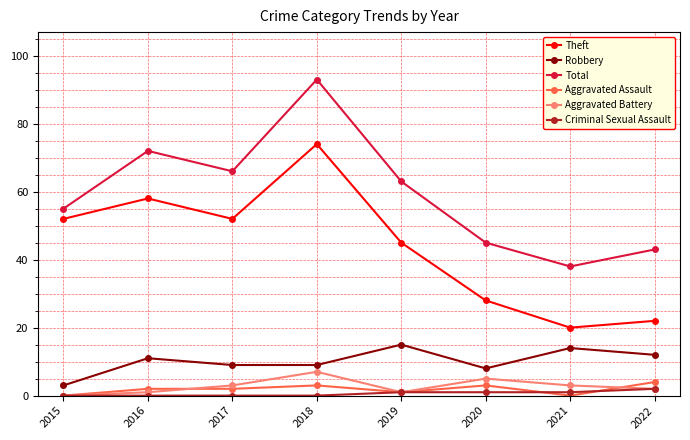

What is the value of the Criminal Sexual Assault point at the 6th from the left?

1